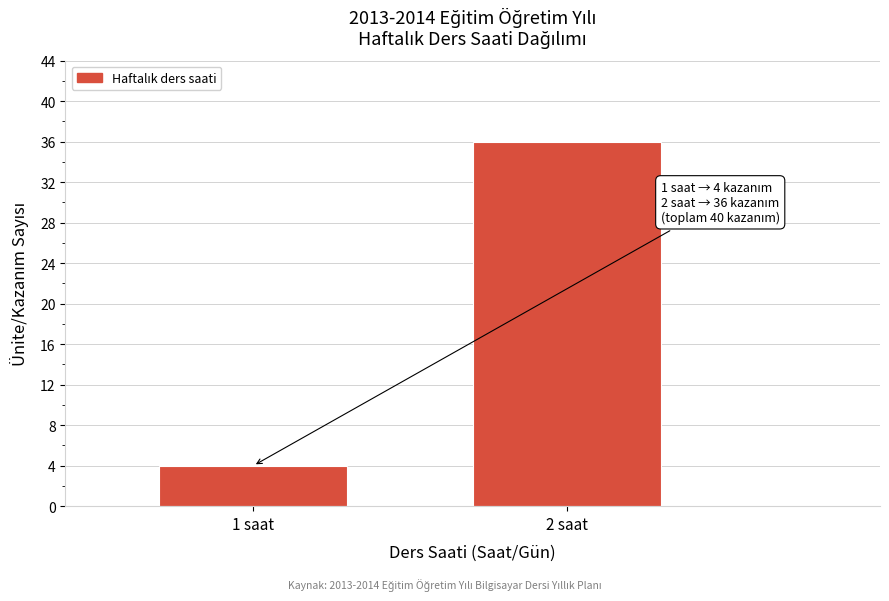

Reading left to right, transcribe all the data shown in this chart.

4	36